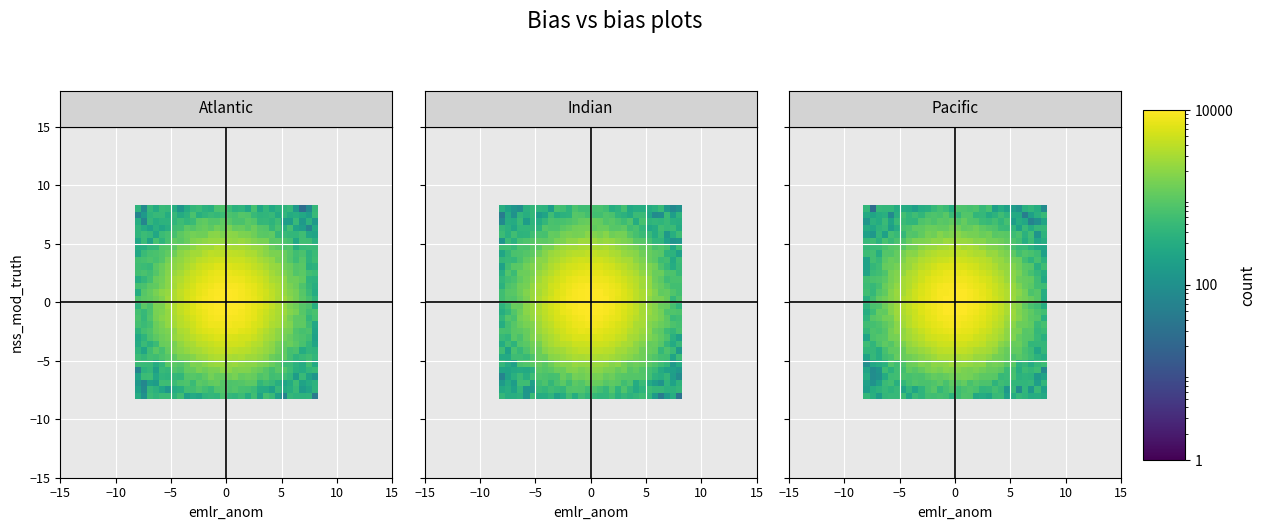

At how many categories does at least one series exceed 7465?

8